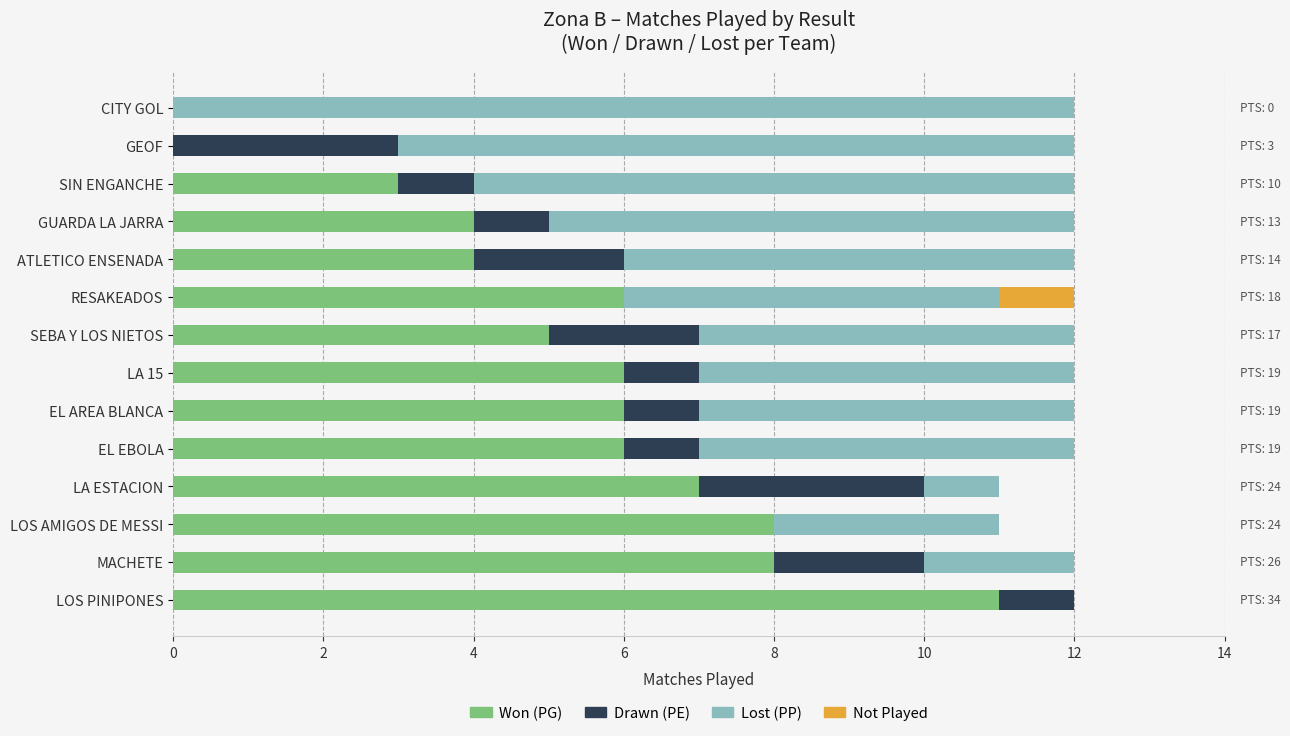

The Won (PG) series shows -6 at GEOF. True or false?

False